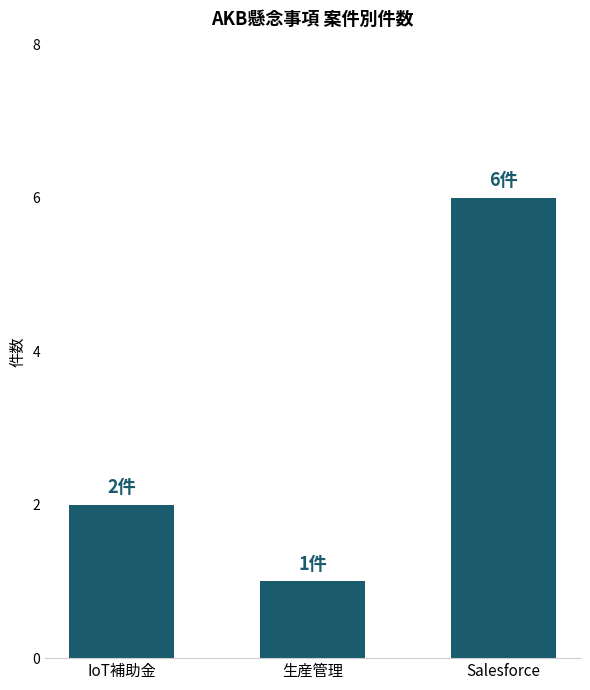

At which label is the value closest to 3?

IoT補助金